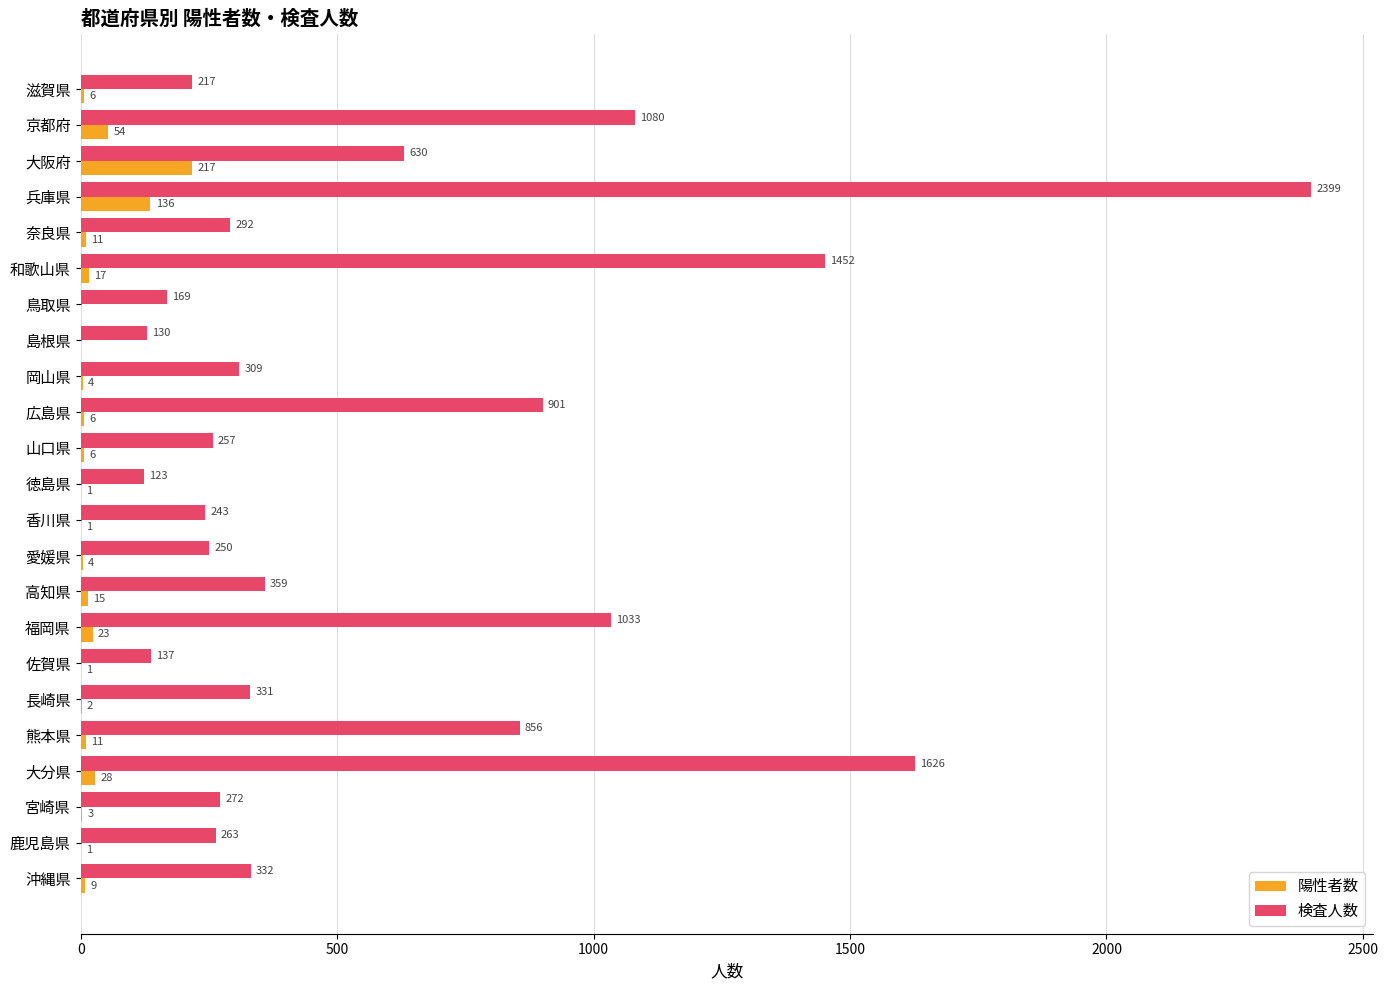

How many positive values does the 陽性者数 series have?

21